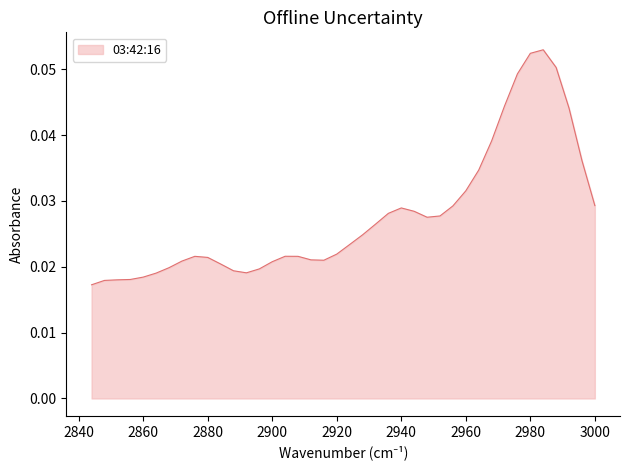

Between 2856 and 2912, which is larger?

2912